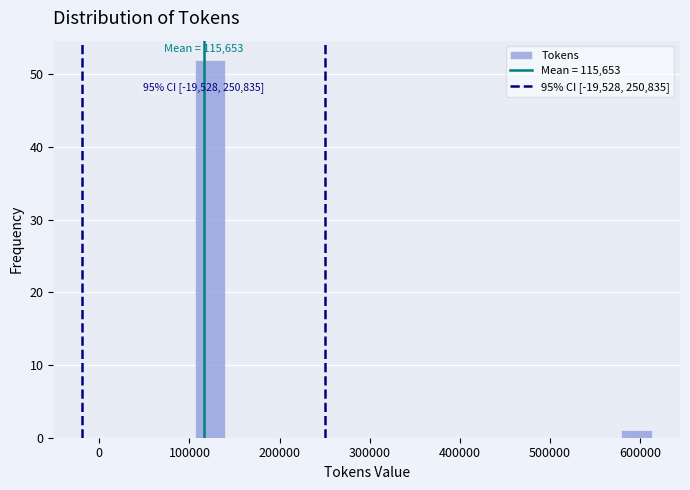

Around what value on the x-axis is the tallest bar? Give the approximate position of its centre, as read against the axis.

120000